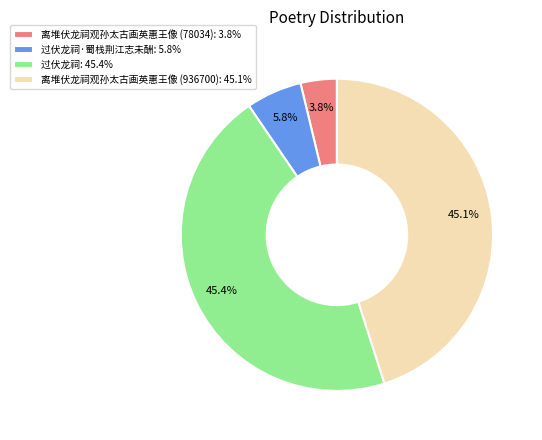

Between 过伏龙祠·蜀栈荆江志未酬: 5.8% and 离堆伏龙祠观孙太古画英惠王像 (78034): 3.8%, which is larger?

过伏龙祠·蜀栈荆江志未酬: 5.8%